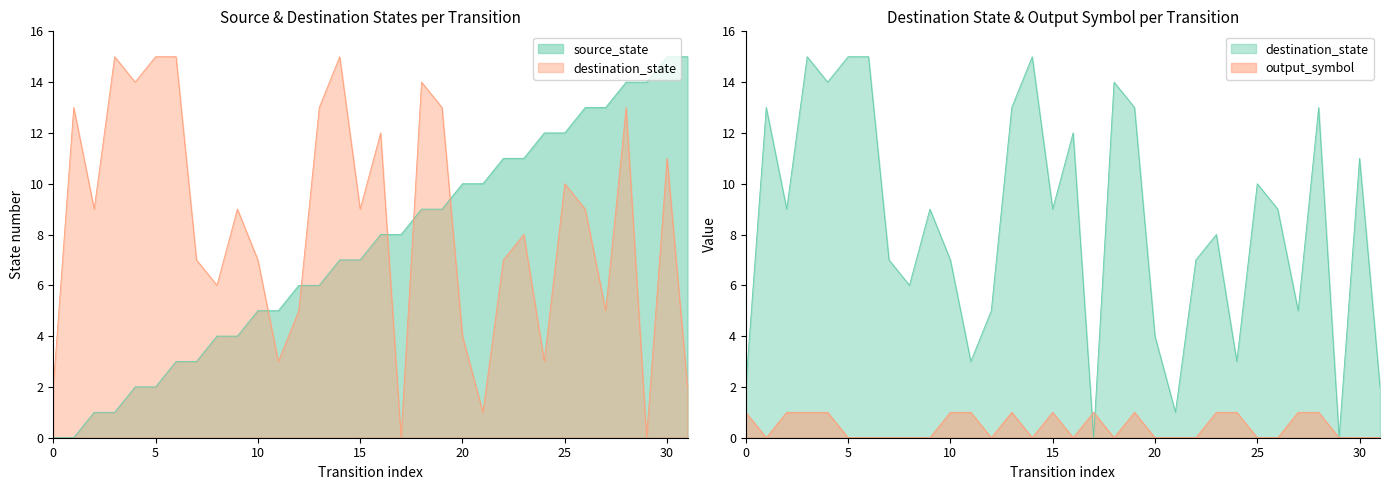

Which series has the widest spread of values?

source_state